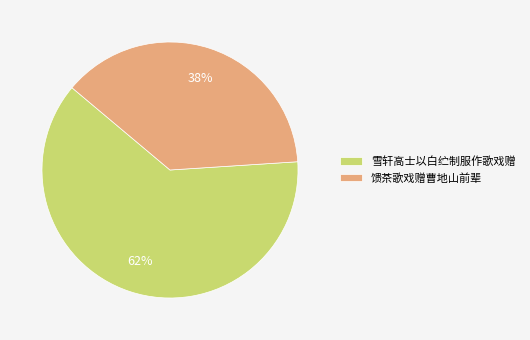

To the nearest percent, what is the average slice percentage?

50%